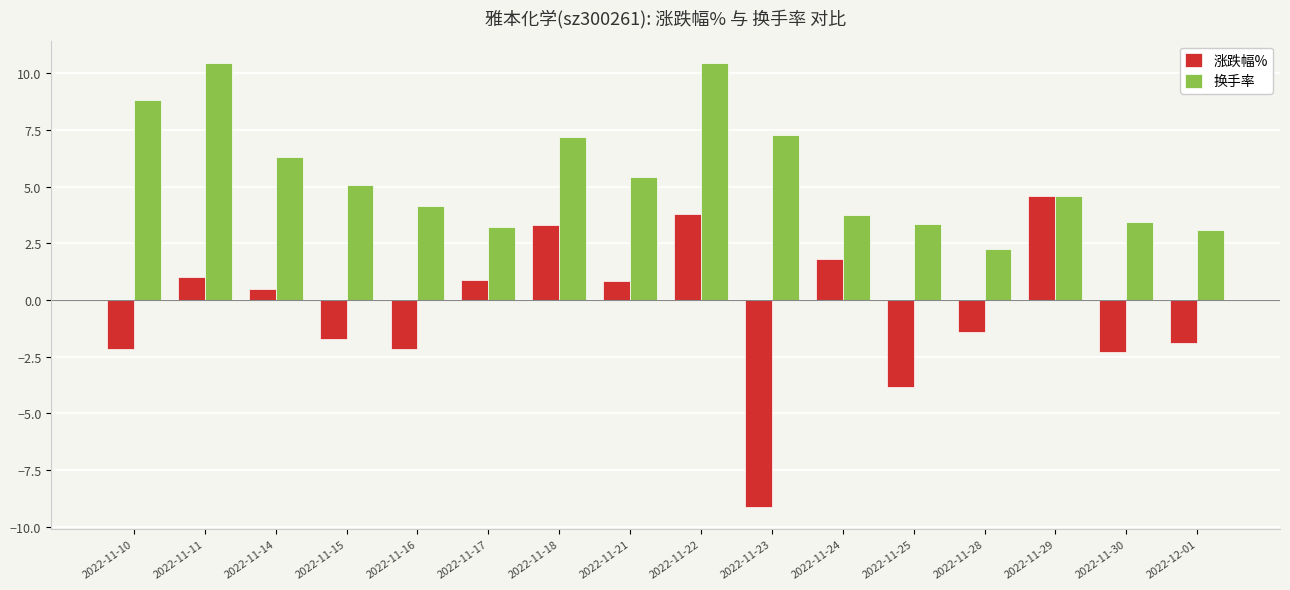

Rank the series at 2022-11-18 from highest to lowest value.

换手率, 涨跌幅%